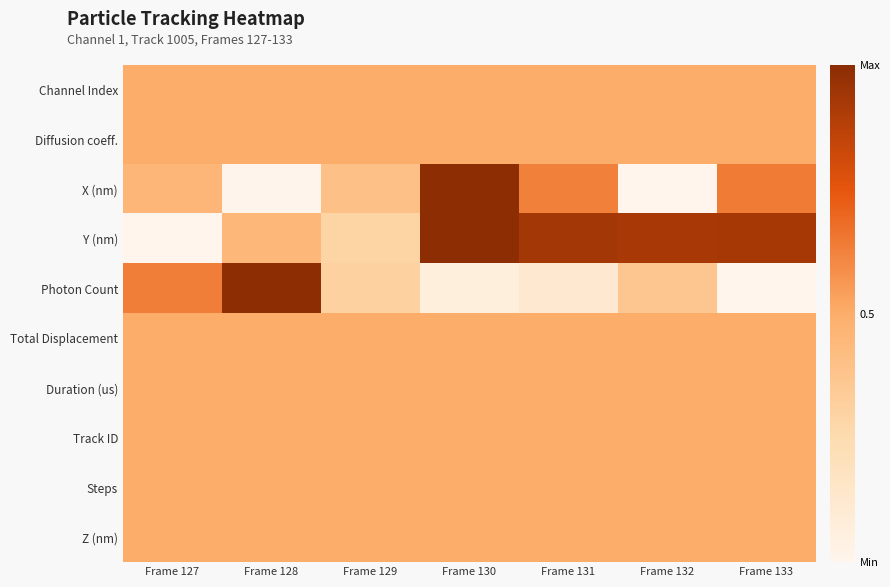

Reading left to right, extract all data points from this chart.

Channel Index: Frame 127=0.5	Frame 128=0.5	Frame 129=0.5	Frame 130=0.5	Frame 131=0.5	Frame 132=0.5	Frame 133=0.5
Diffusion coeff.: Frame 127=0.5	Frame 128=0.5	Frame 129=0.5	Frame 130=0.5	Frame 131=0.5	Frame 132=0.5	Frame 133=0.5
X (nm): Frame 127=0.5	Frame 128=0.0	Frame 129=0.4	Frame 130=1.0	Frame 131=0.6	Frame 132=0.0	Frame 133=0.6
Y (nm): Frame 127=0.0	Frame 128=0.4	Frame 129=0.3	Frame 130=1.0	Frame 131=0.9	Frame 132=0.9	Frame 133=0.9
Photon Count: Frame 127=0.6	Frame 128=1.0	Frame 129=0.3	Frame 130=0.1	Frame 131=0.1	Frame 132=0.4	Frame 133=0.0
Total Displacement: Frame 127=0.5	Frame 128=0.5	Frame 129=0.5	Frame 130=0.5	Frame 131=0.5	Frame 132=0.5	Frame 133=0.5
Duration (us): Frame 127=0.5	Frame 128=0.5	Frame 129=0.5	Frame 130=0.5	Frame 131=0.5	Frame 132=0.5	Frame 133=0.5
Track ID: Frame 127=0.5	Frame 128=0.5	Frame 129=0.5	Frame 130=0.5	Frame 131=0.5	Frame 132=0.5	Frame 133=0.5
Steps: Frame 127=0.5	Frame 128=0.5	Frame 129=0.5	Frame 130=0.5	Frame 131=0.5	Frame 132=0.5	Frame 133=0.5
Z (nm): Frame 127=0.5	Frame 128=0.5	Frame 129=0.5	Frame 130=0.5	Frame 131=0.5	Frame 132=0.5	Frame 133=0.5